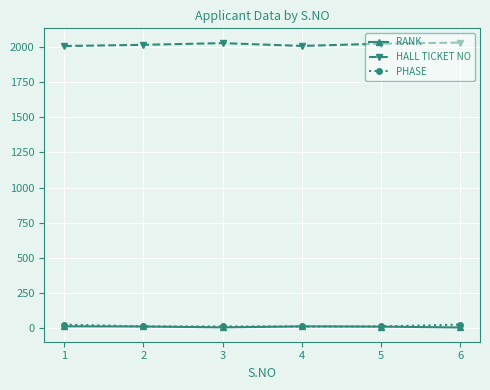

How many lines are shown in the chart?

3